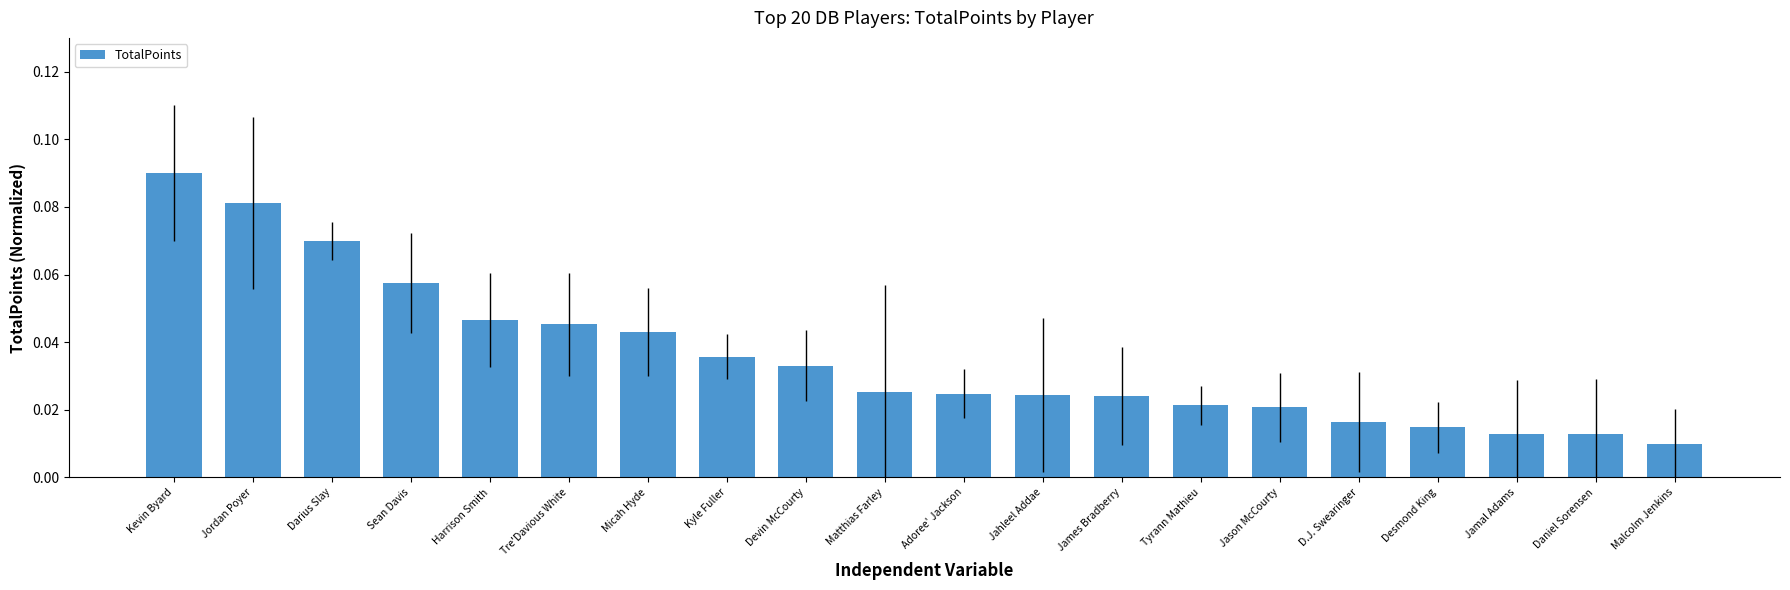

What is the label of the 19th bar from the left?

Daniel Sorensen